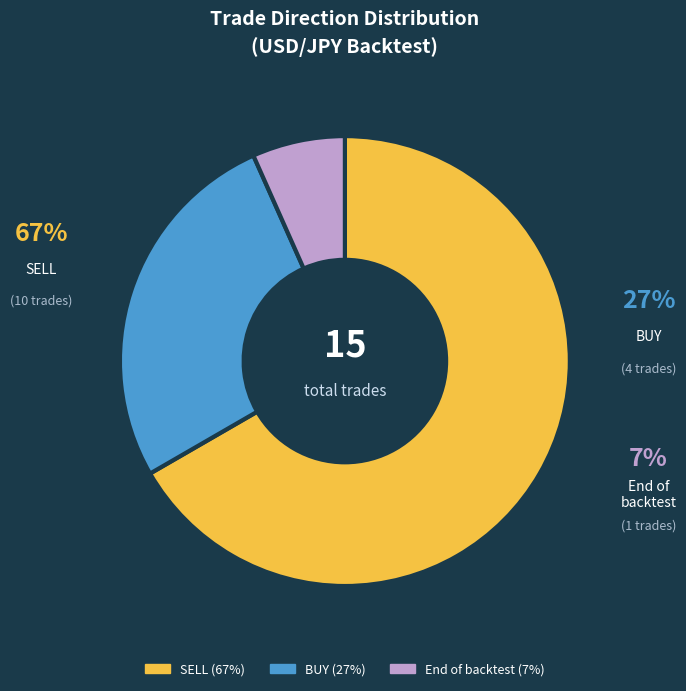

What is the majority slice?

SELL